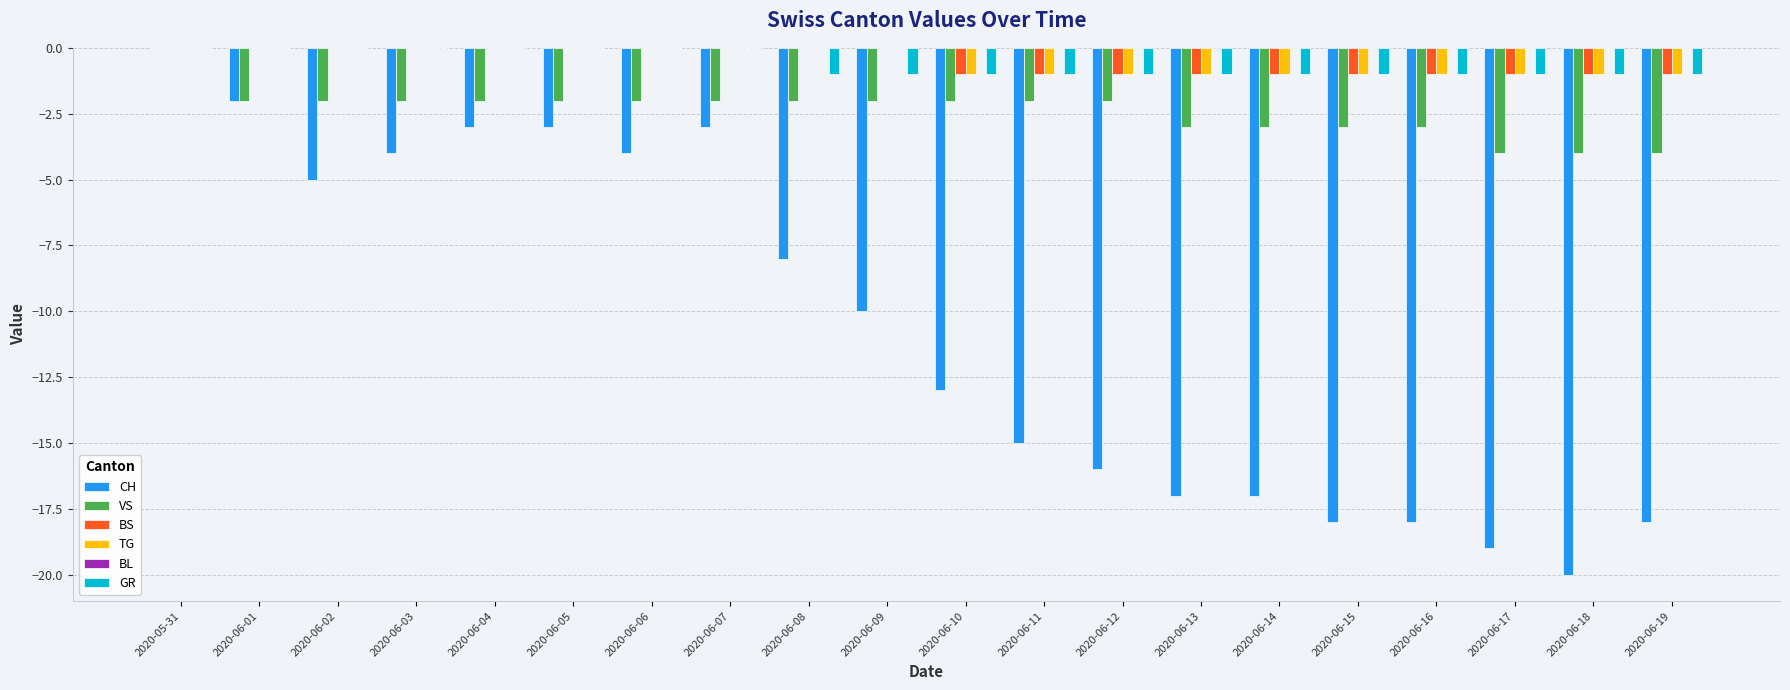

The value of CH at 2020-06-03 is -4. True or false?

True